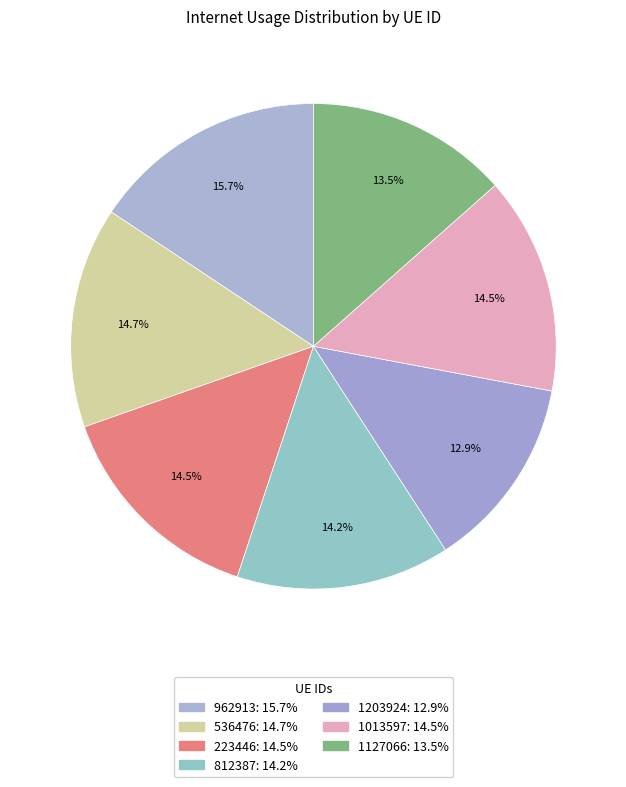

Which category has the smallest portion of the pie?

1203924